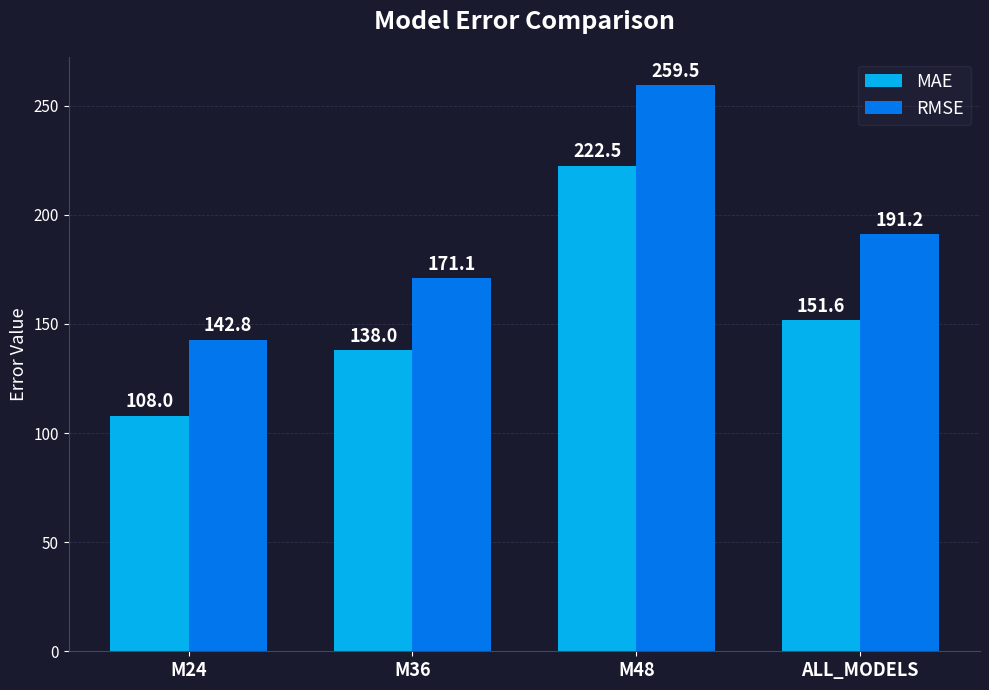

How many data points in RMSE are above 191?

2